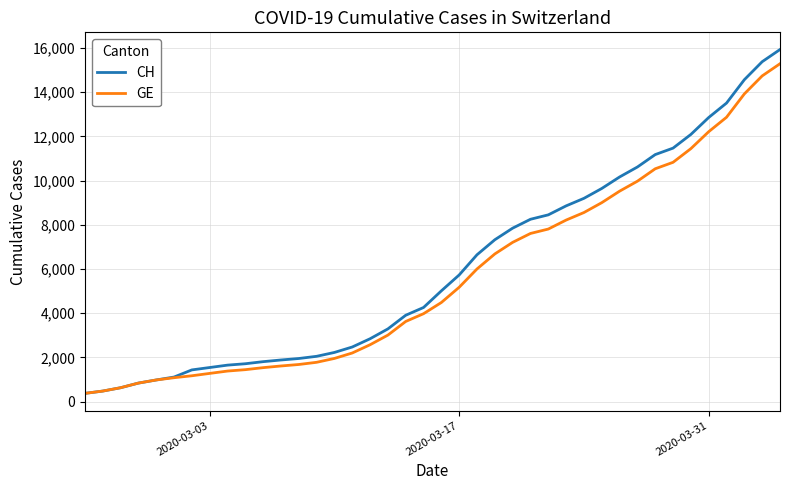

What is the minimum value for GE?

375